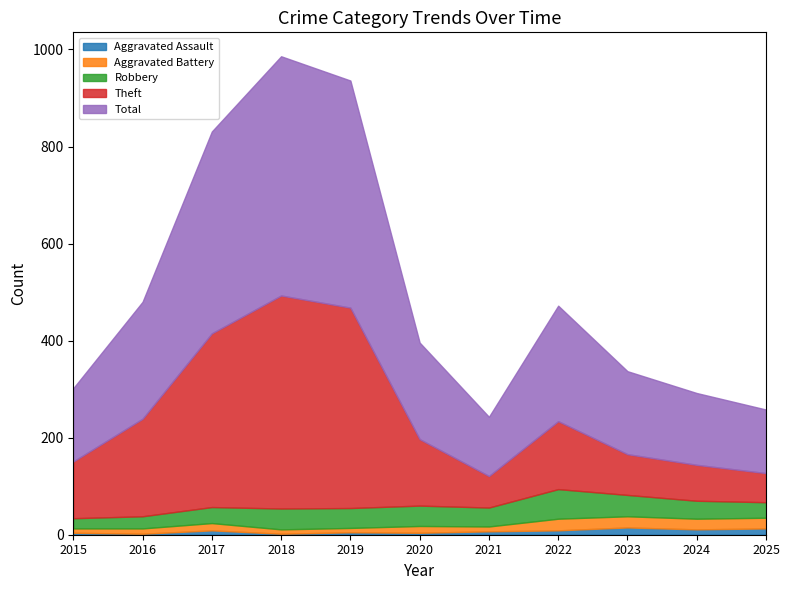

The value of Aggravated Assault at 2024 is 11. True or false?

True